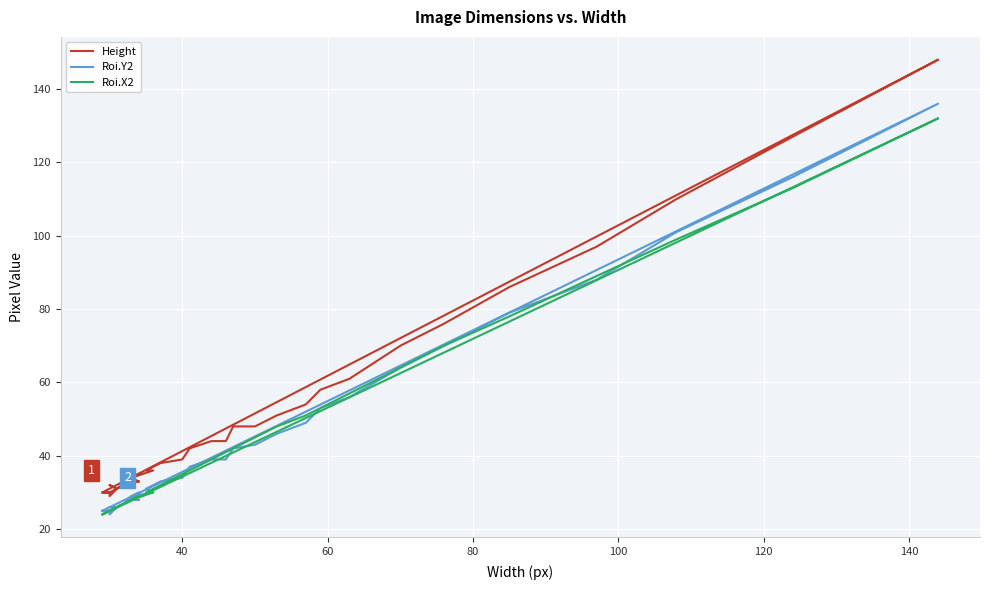

How many data points in Height are less than 36?

19